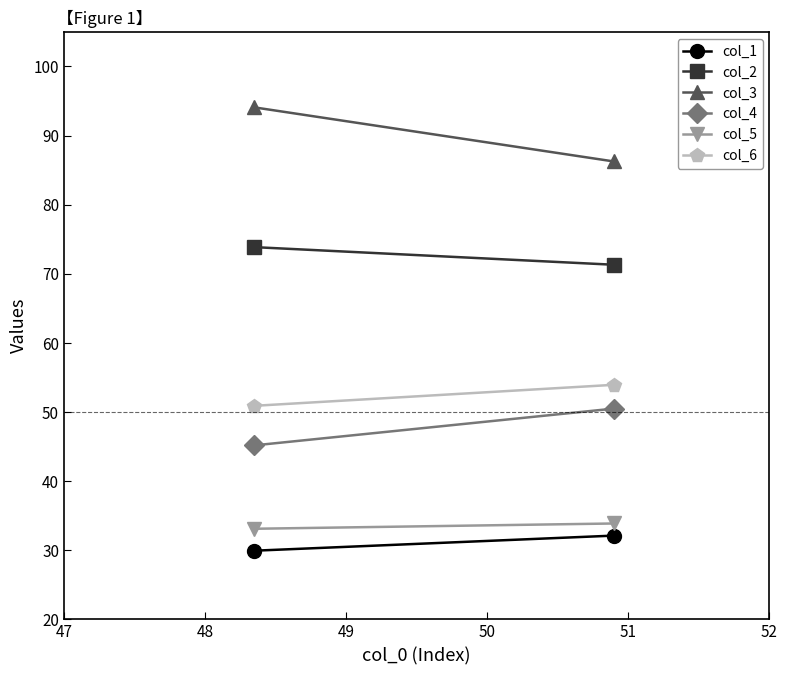

Is the value of col_5 at 48 greater than the value of col_4 at 47?

No